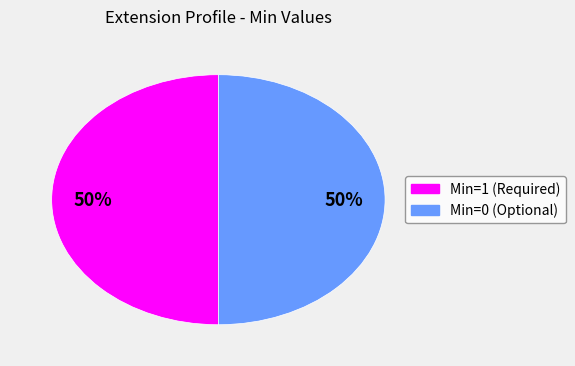

To the nearest percent, what is the average slice percentage?

50%